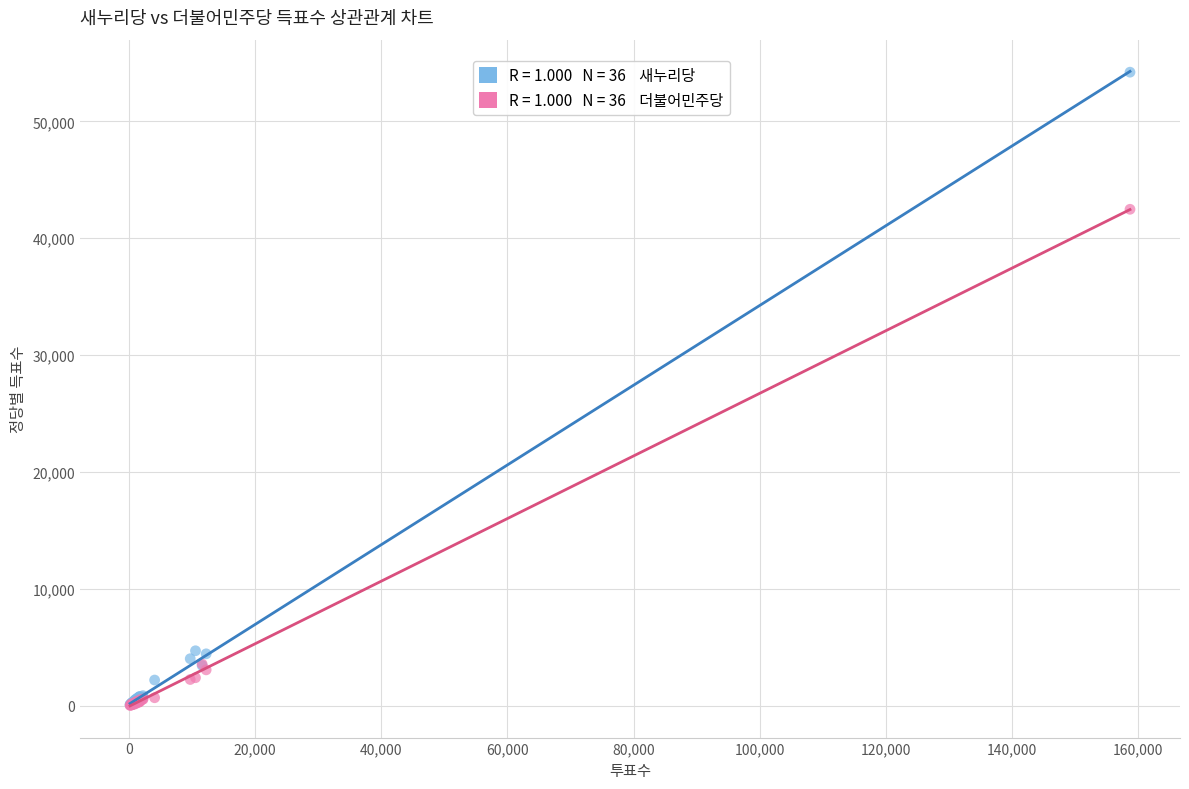

Across all series, what Y value is closest to 27121?

42480